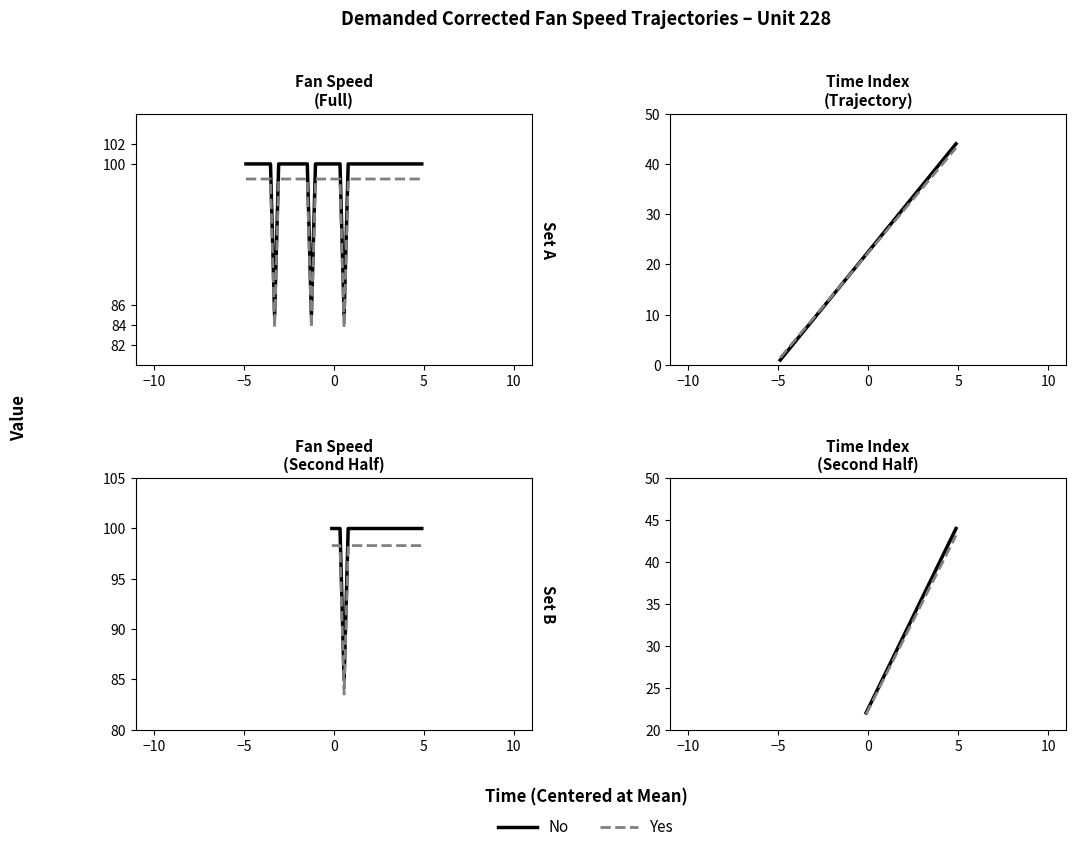

What is the minimum value for No?

22.0